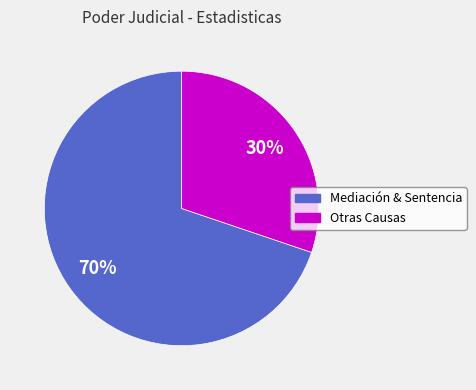

Is there a majority slice in this chart?

Yes